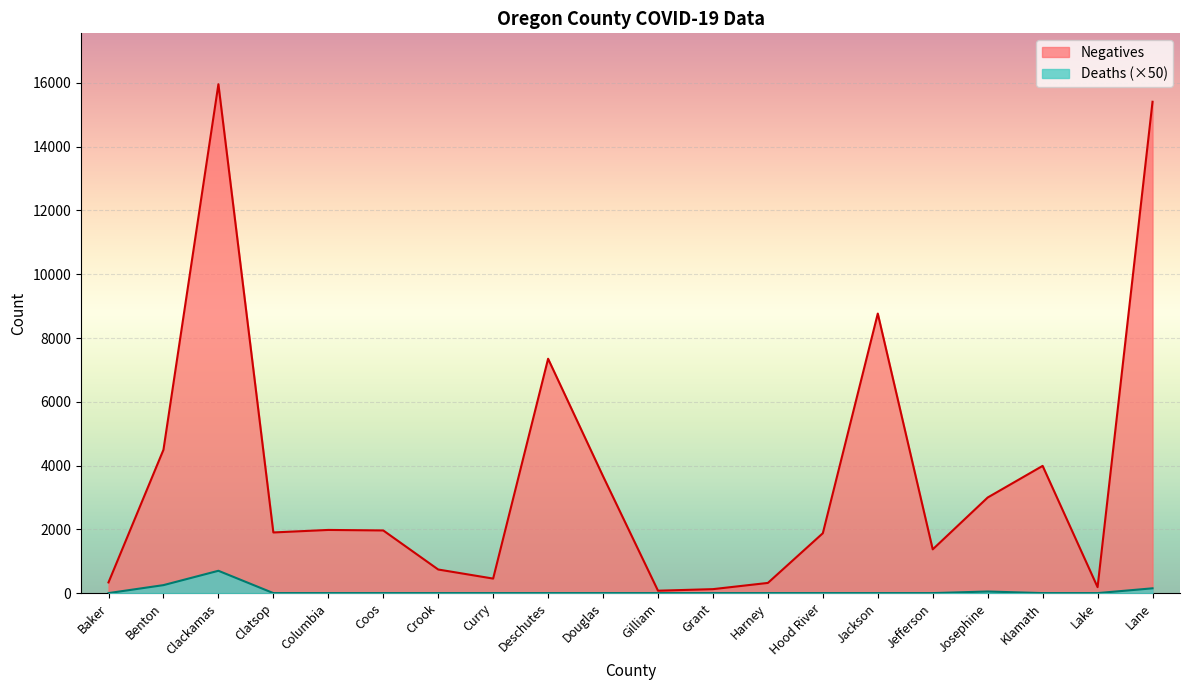

True or false: Deaths and Negatives cross at least once.

False